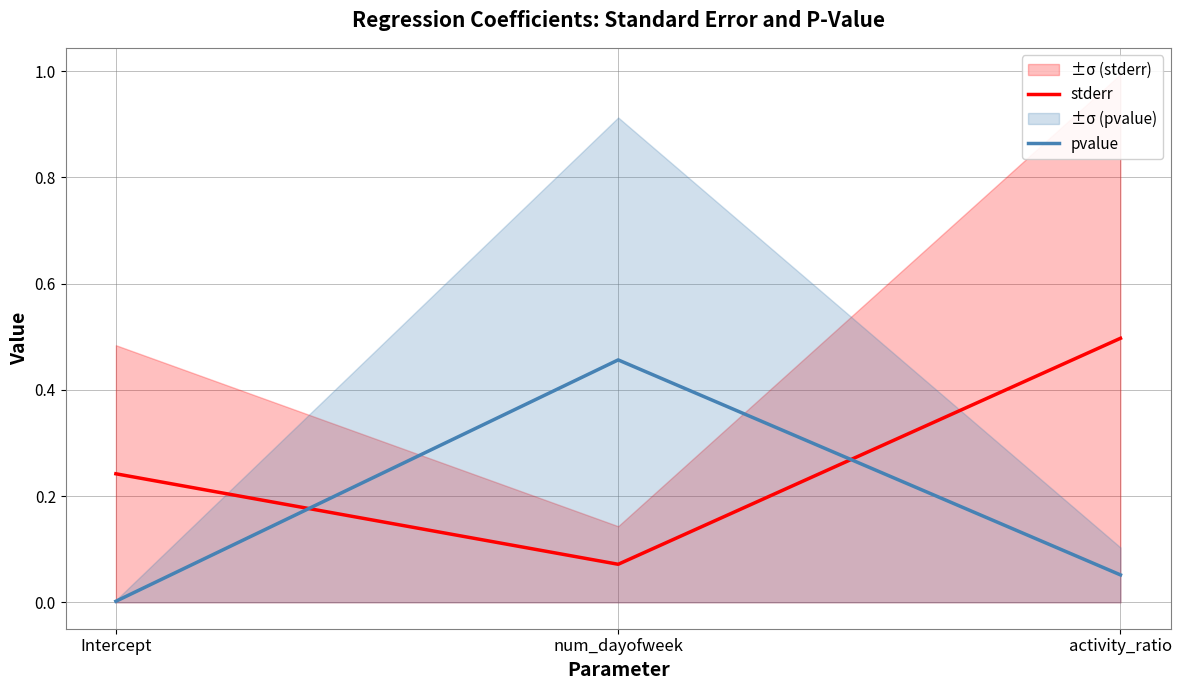

Reading left to right, what are all the values shown in this chart?

stderr: 0.2	0.1	0.5
pvalue: 0.0	0.5	0.1